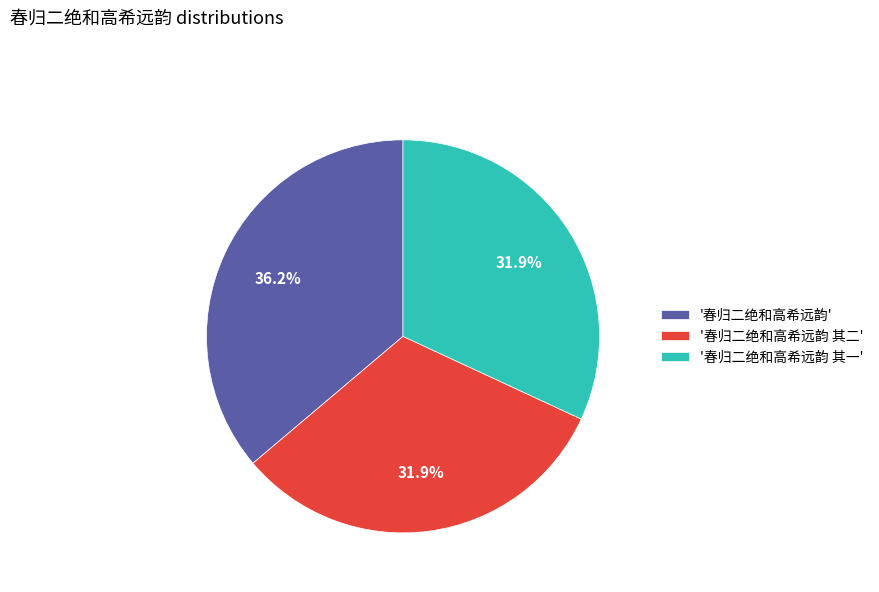

Count the number of slices in the pie.

3